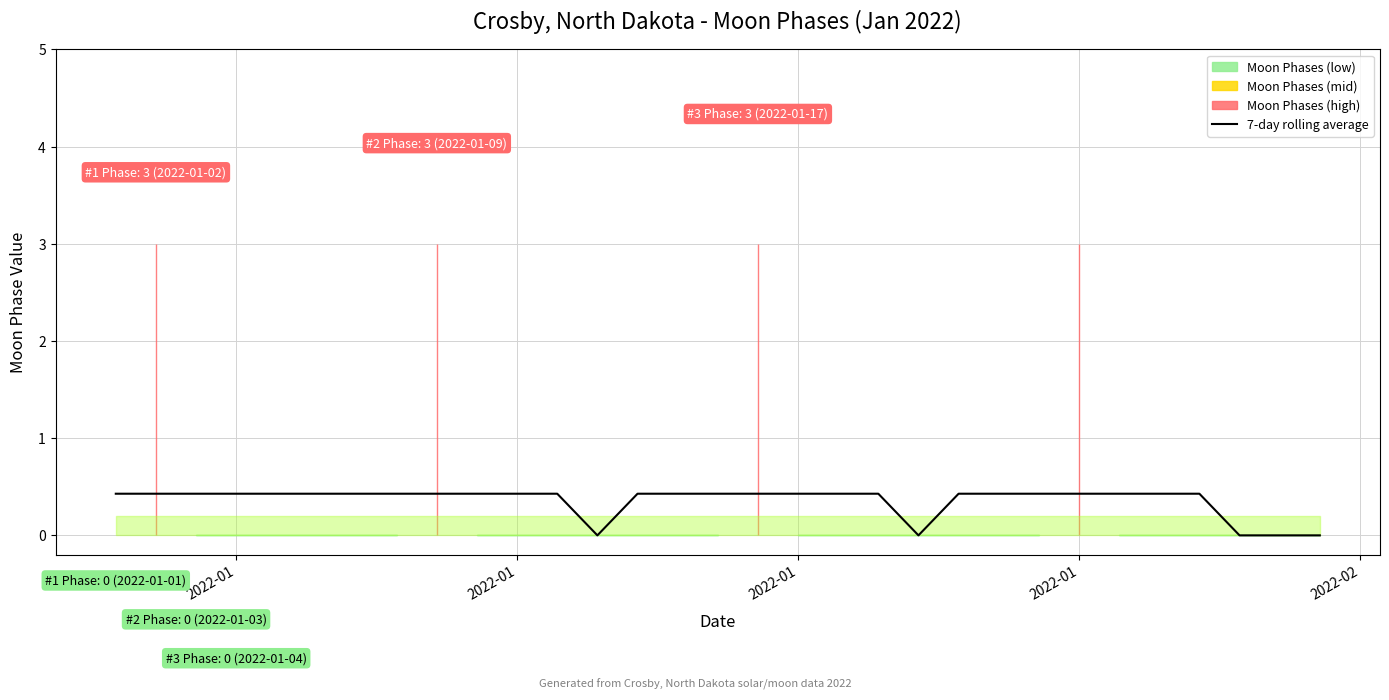

True or false: the data has more than 0 interior local peaks.

False